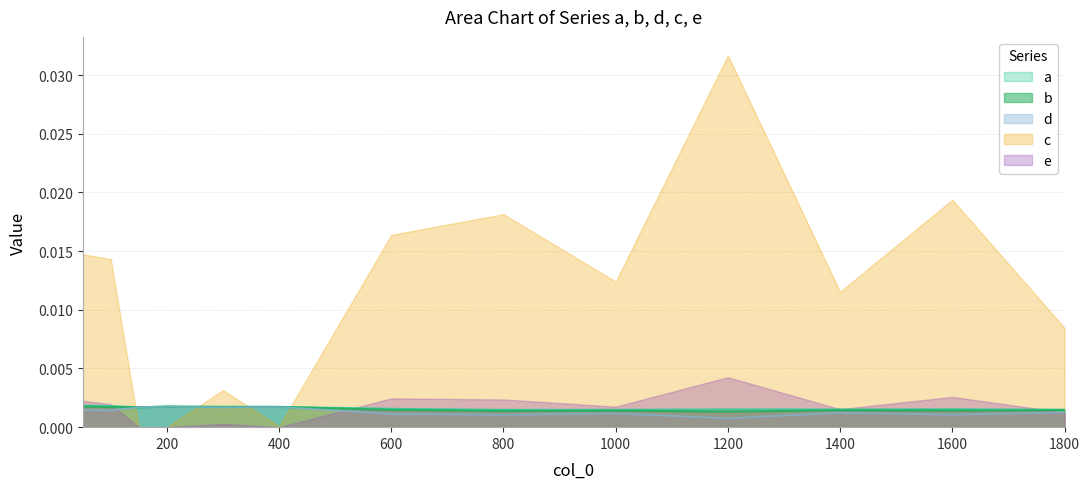

How many series are shown in this chart?

5